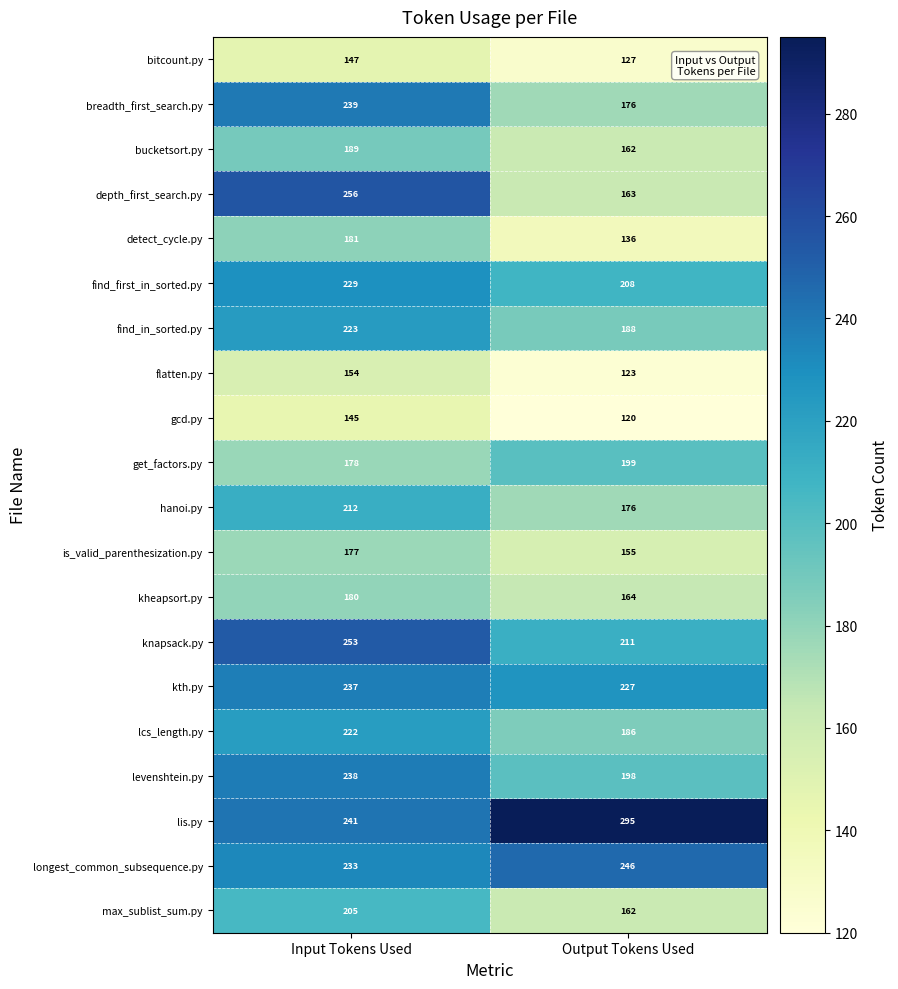

What is the sum of all bitcount.py values?

274